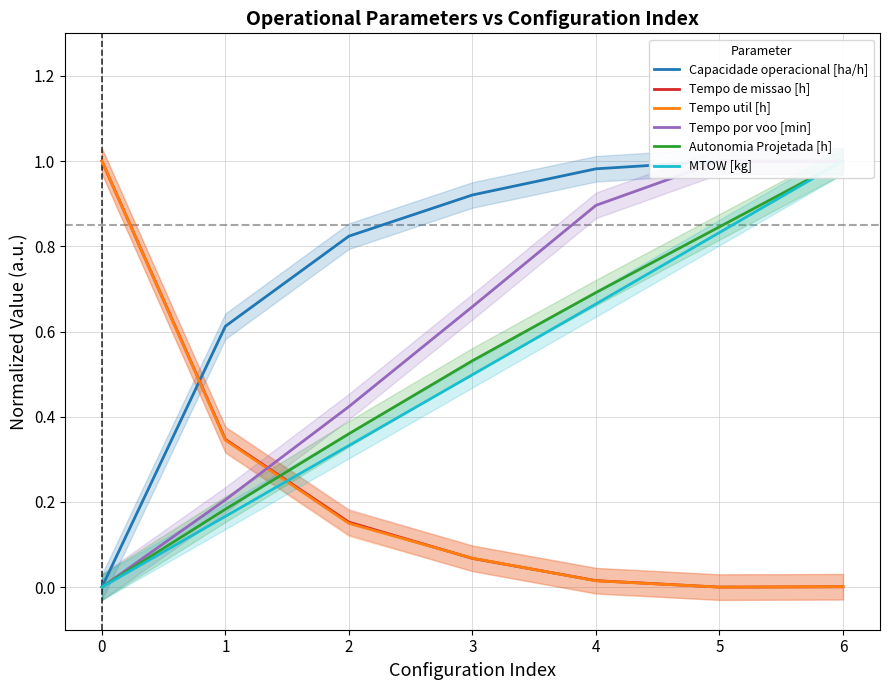

The Tempo util [h] series shows 0.0 at 6. True or false?

True